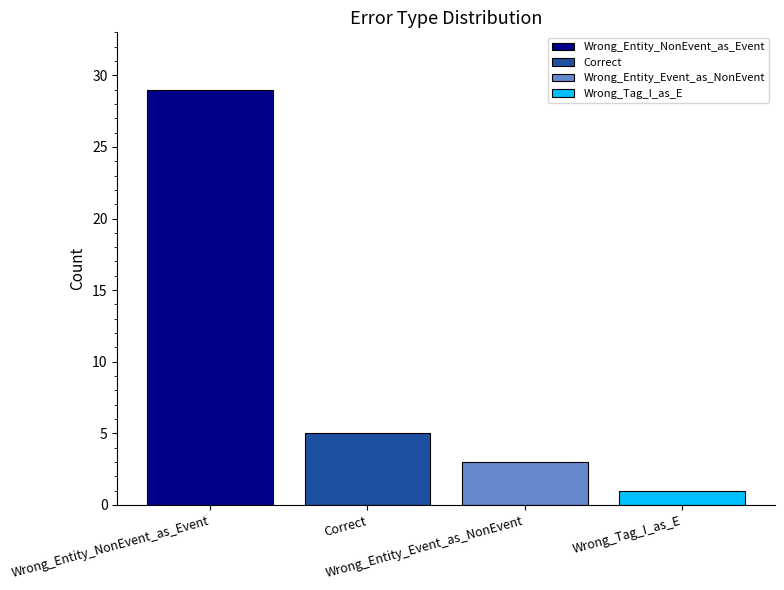

What is the highest value of the Correct series?

5